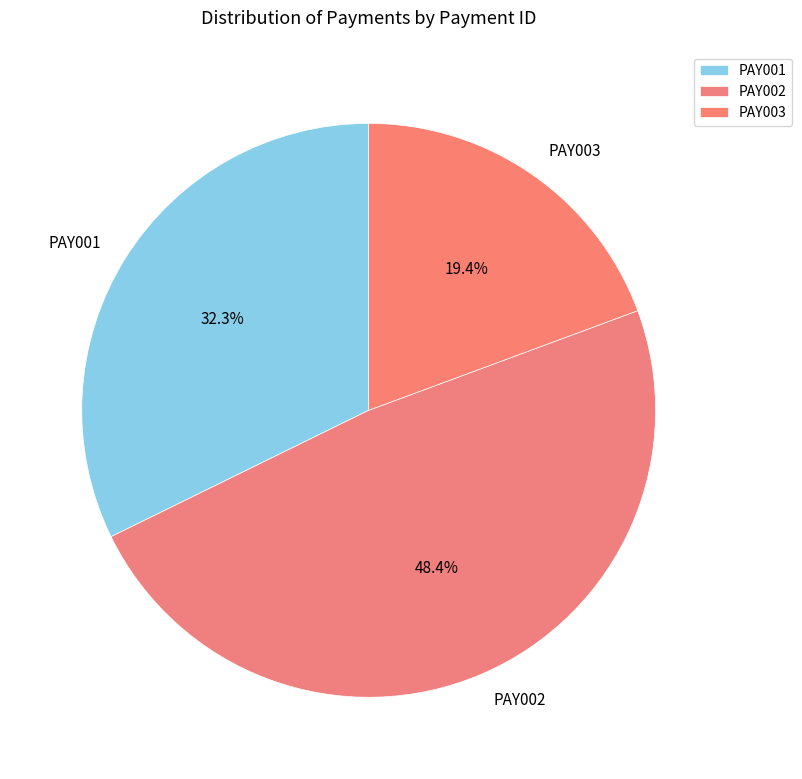

To the nearest percent, what is the difference between the PAY003 and PAY002 slice percentages?

29%